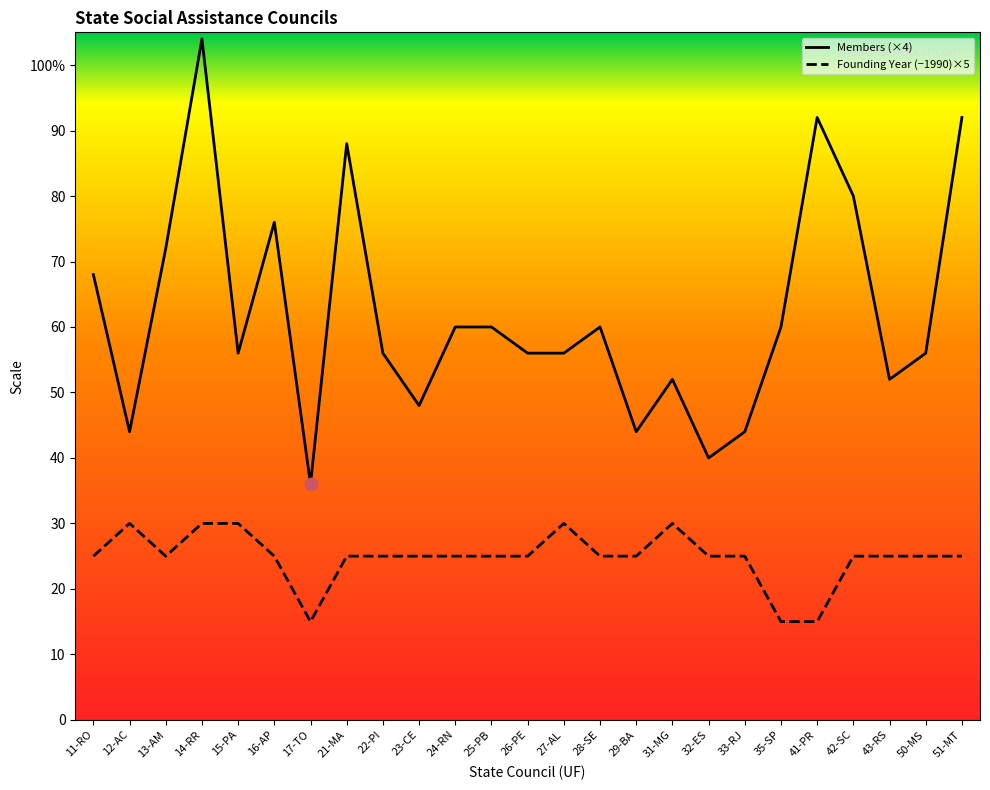

What are all the series names shown in the legend?

Members (×4), Founding Year (−1990)×5